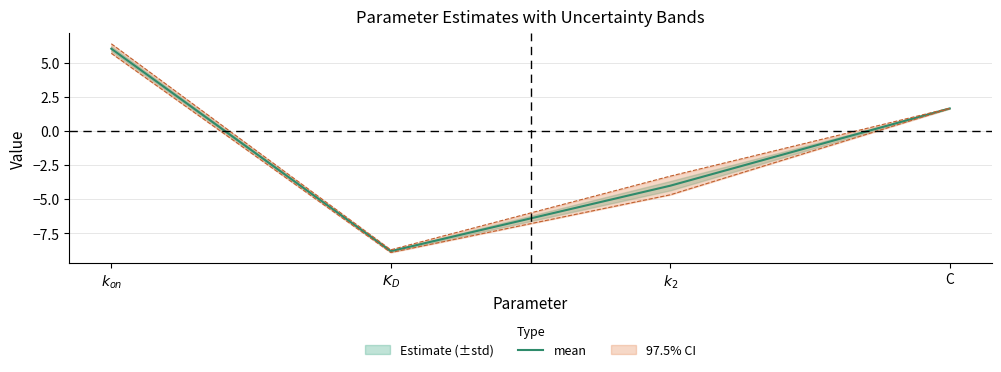

At which label is the value closest to -1?

C